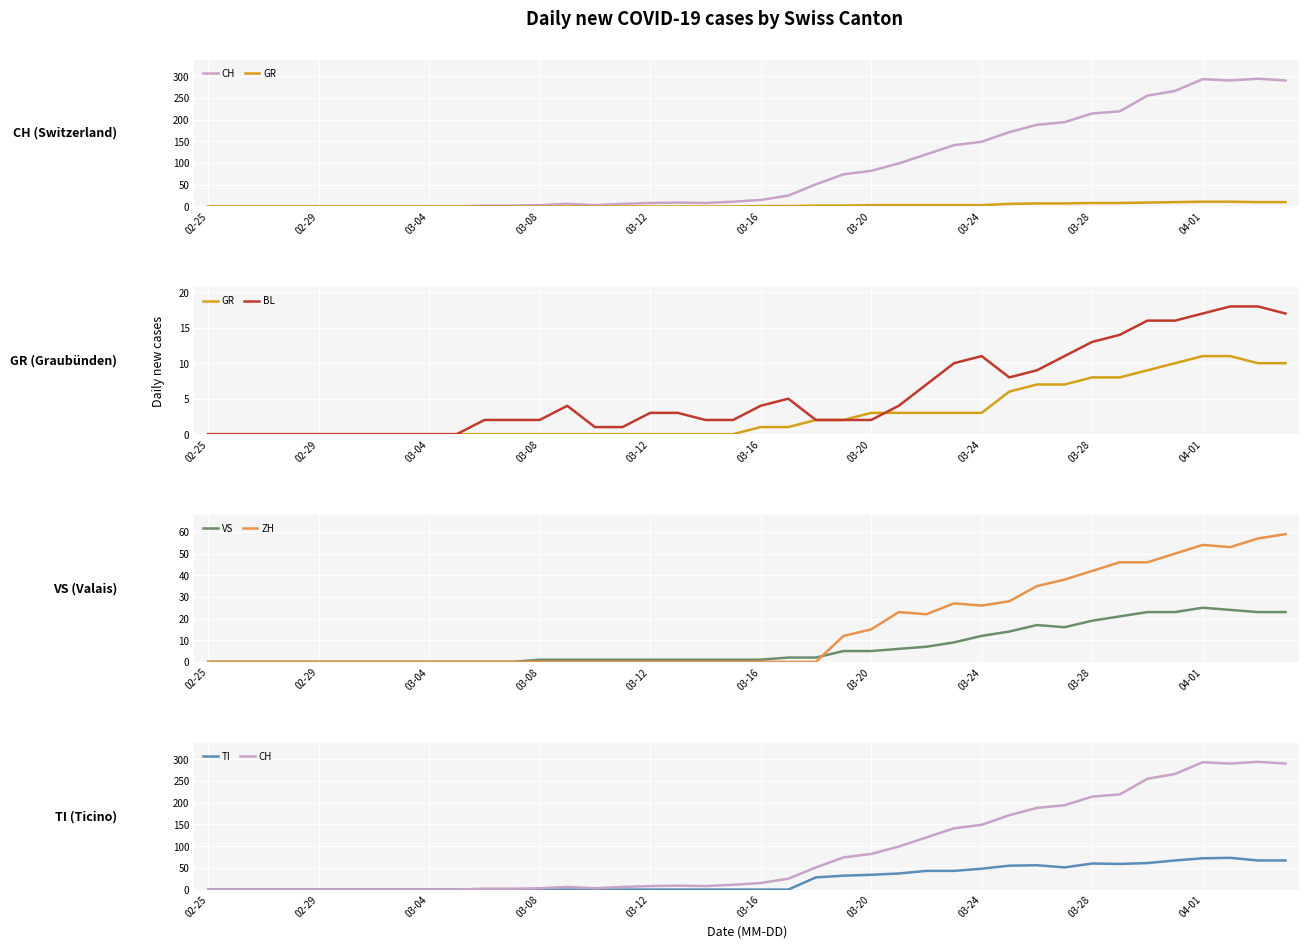

What are all the series names shown in the legend?

CH, GR, BL, VS, ZH, TI